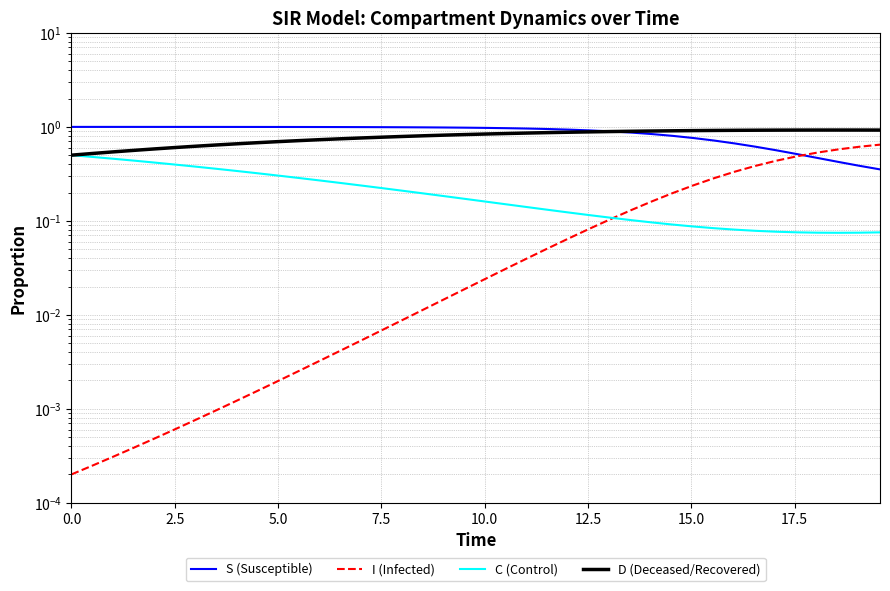

Reading right to left, list all the values displayed in this chart.

S (Susceptible): 0.4	0.4	0.4	0.5	0.5	0.6	0.6	0.7	0.7	0.8	0.8	0.8	0.9	0.9	0.9	0.9	0.9	1.0	1.0	1.0	1.0	1.0	1.0	1.0	1.0	1.0	1.0	1.0	1.0	1.0	1.0	1.0	1.0	1.0	1.0	1.0	1.0	1.0	1.0	1.0
I (Infected): 0.6	0.6	0.6	0.5	0.5	0.4	0.4	0.3	0.3	0.2	0.2	0.2	0.1	0.1	0.1	0.1	0.1	0.0	0.0	0.0	0.0	0.0	0.0	0.0	0.0	0.0	0.0	0.0	0.0	0.0	0.0	0.0	0.0	0.0	0.0	0.0	0.0	0.0	0.0	0.0
C (Control): 0.1	0.1	0.1	0.1	0.1	0.1	0.1	0.1	0.1	0.1	0.1	0.1	0.1	0.1	0.1	0.1	0.1	0.1	0.1	0.2	0.2	0.2	0.2	0.2	0.2	0.2	0.3	0.3	0.3	0.3	0.3	0.3	0.4	0.4	0.4	0.4	0.4	0.5	0.5	0.5
D (Deceased/Recovered): 0.9	0.9	0.9	0.9	0.9	0.9	0.9	0.9	0.9	0.9	0.9	0.9	0.9	0.9	0.9	0.9	0.9	0.9	0.9	0.8	0.8	0.8	0.8	0.8	0.8	0.8	0.7	0.7	0.7	0.7	0.7	0.7	0.6	0.6	0.6	0.6	0.6	0.5	0.5	0.5